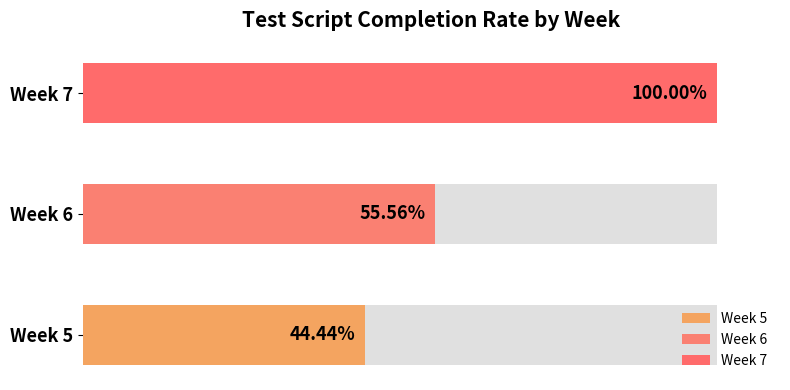

List the series in order of their peak value, lowest first.

Week 5, Week 6, Week 7